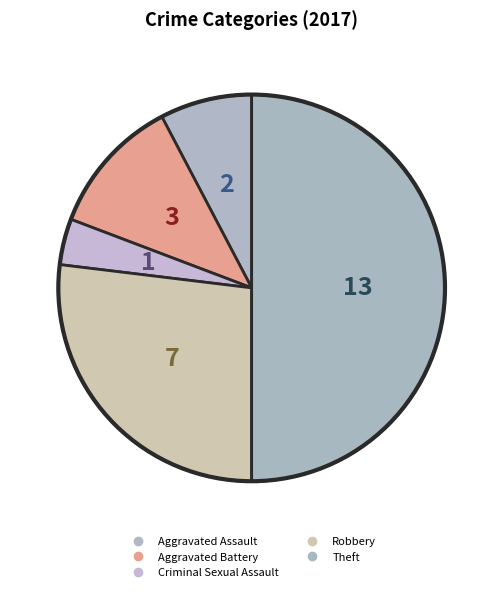

How many slices are in this pie chart?

5